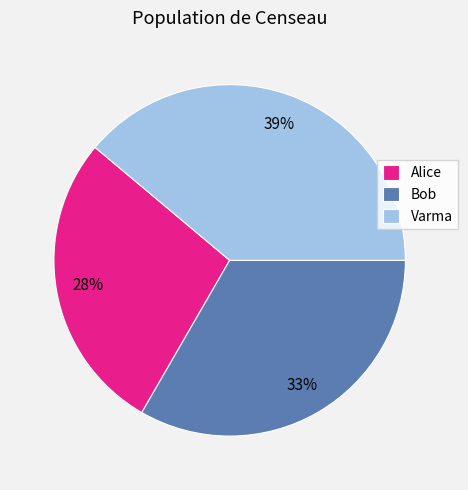

The Bob slice represents 33% of the pie. True or false?

True